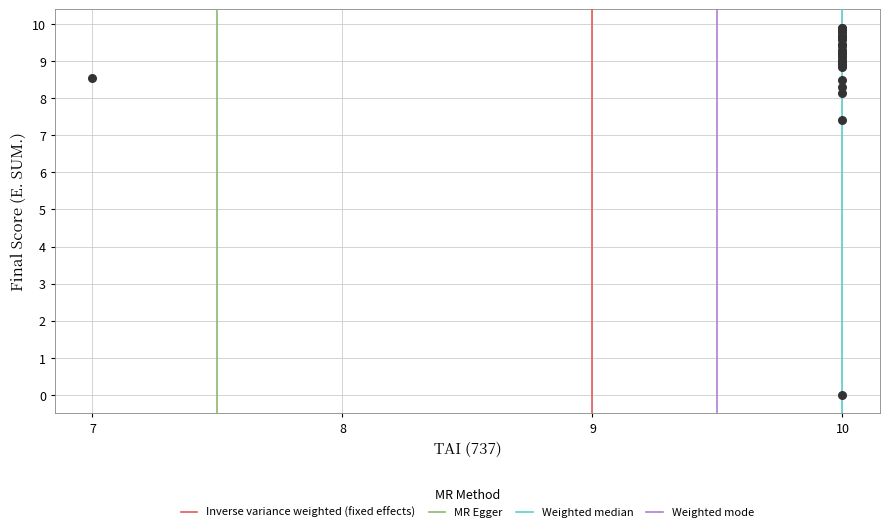

What Y value in the scatter plot is closest to 4?

7.4